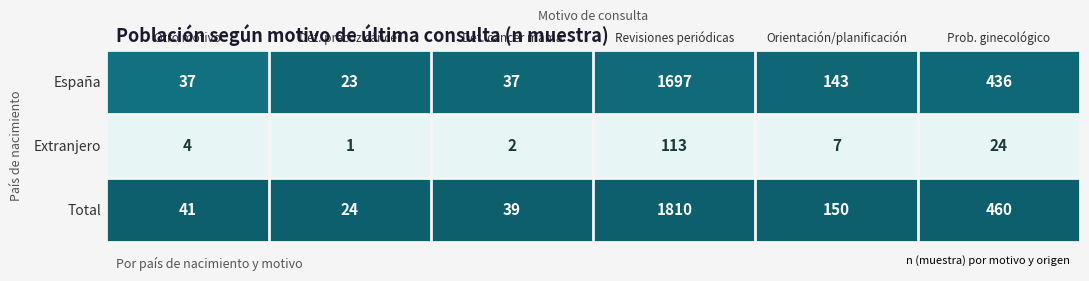

Count the number of data series in this chart.

3